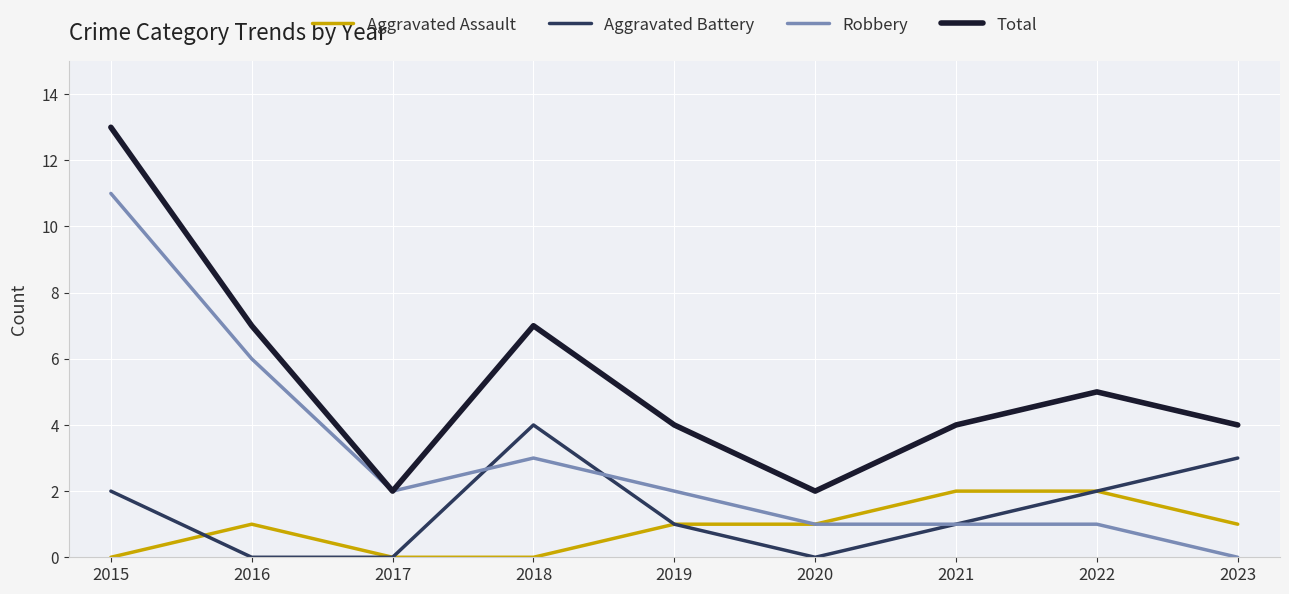

At which category does the chart reach its peak across all series?

2015